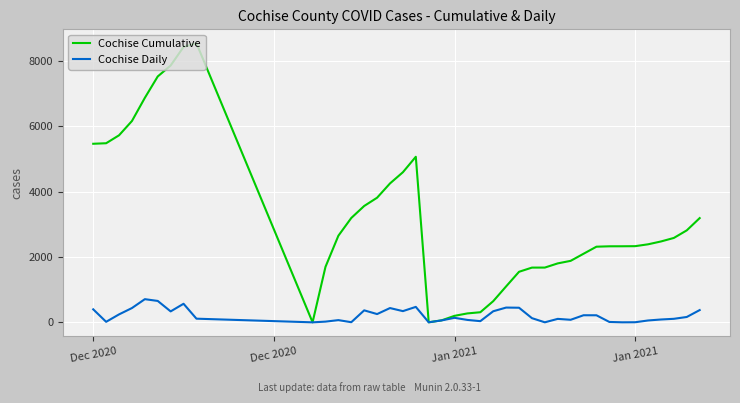

Which series has the largest range (max minus min)?

Cochise Cumulative